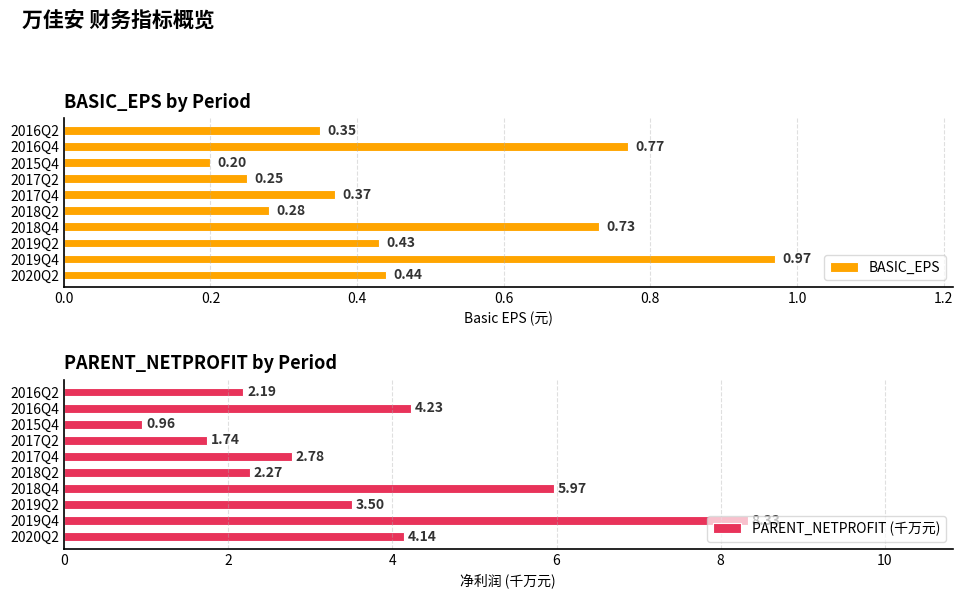

Does the chart contain any negative values?

No